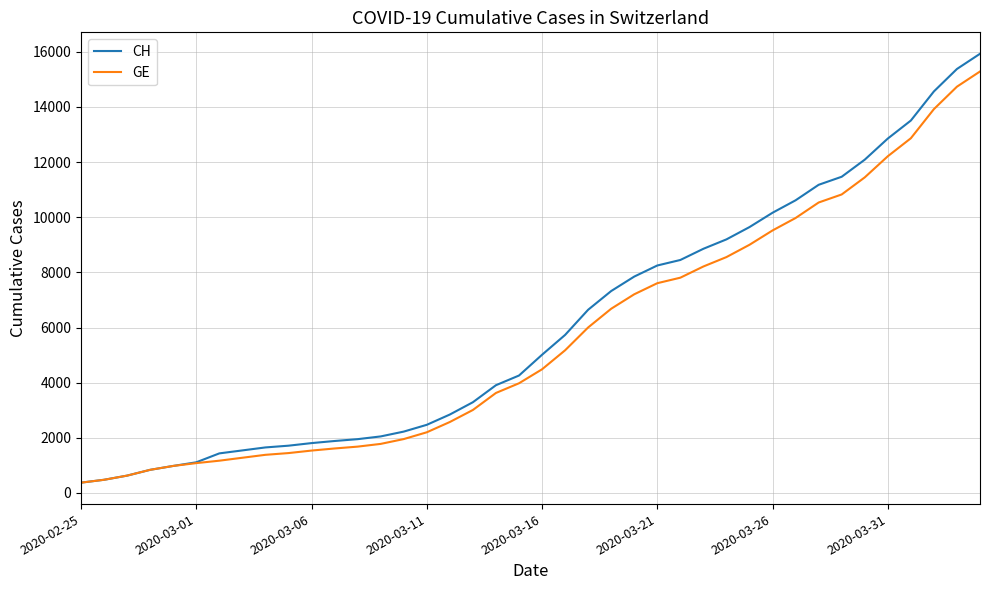

Does the chart have visible grid lines?

Yes